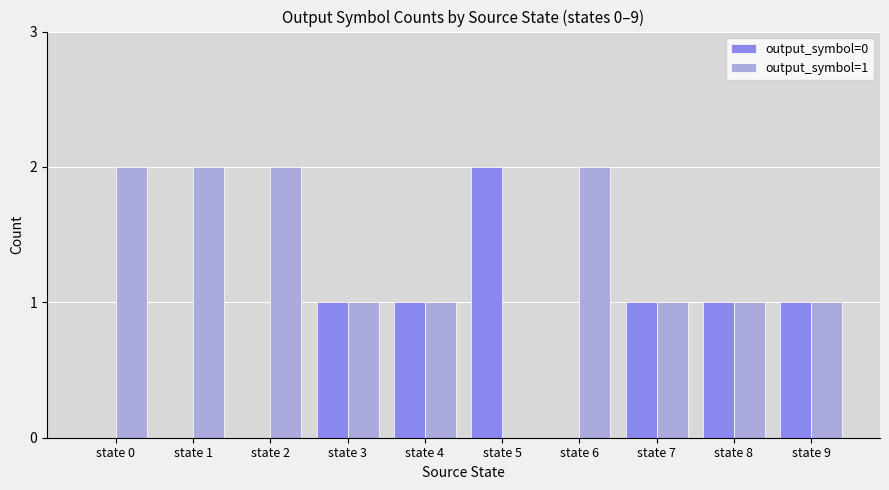

The value of output_symbol=1 at state 9 is 1. True or false?

True